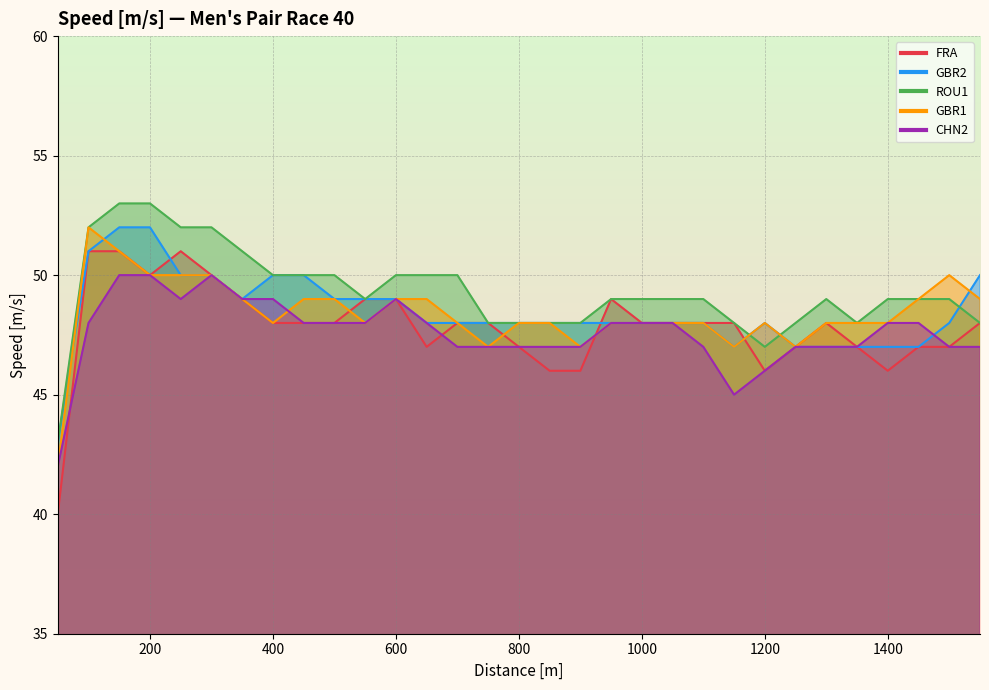

Which has a higher value, 1200 or 800?

800